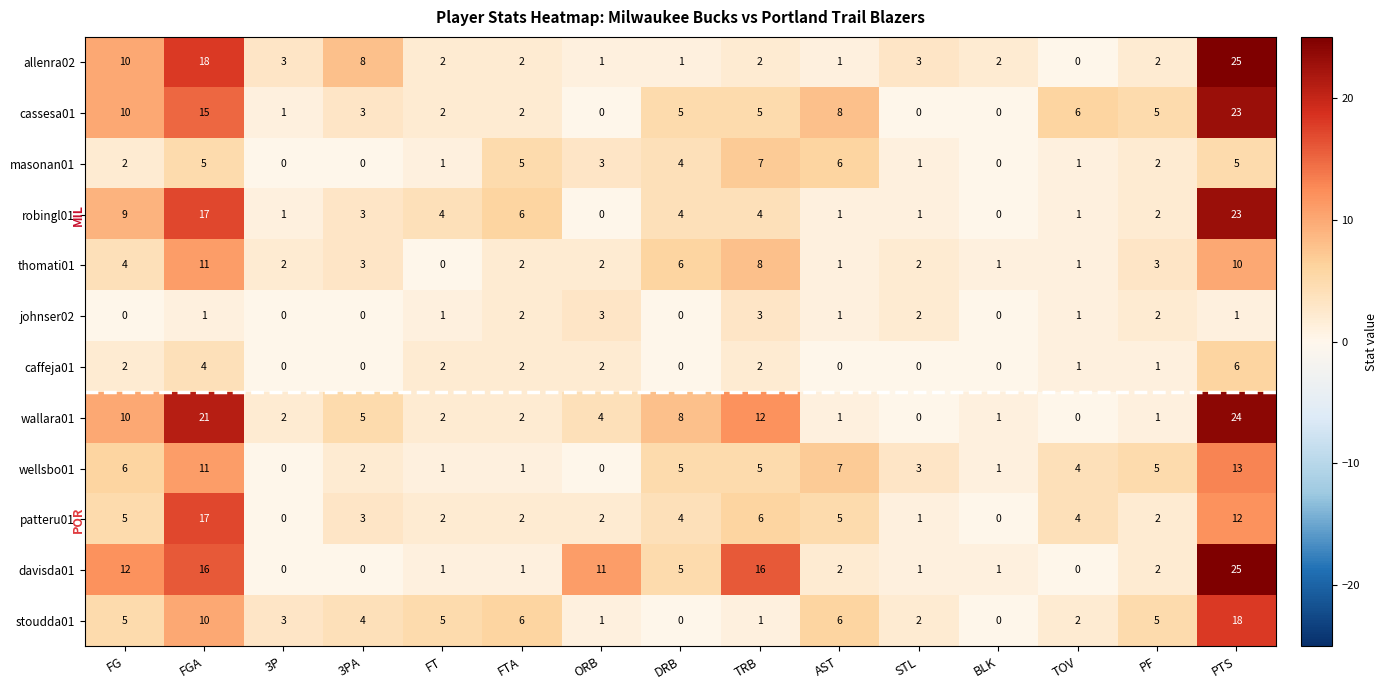

At how many categories does at least one series exceed 15?

3